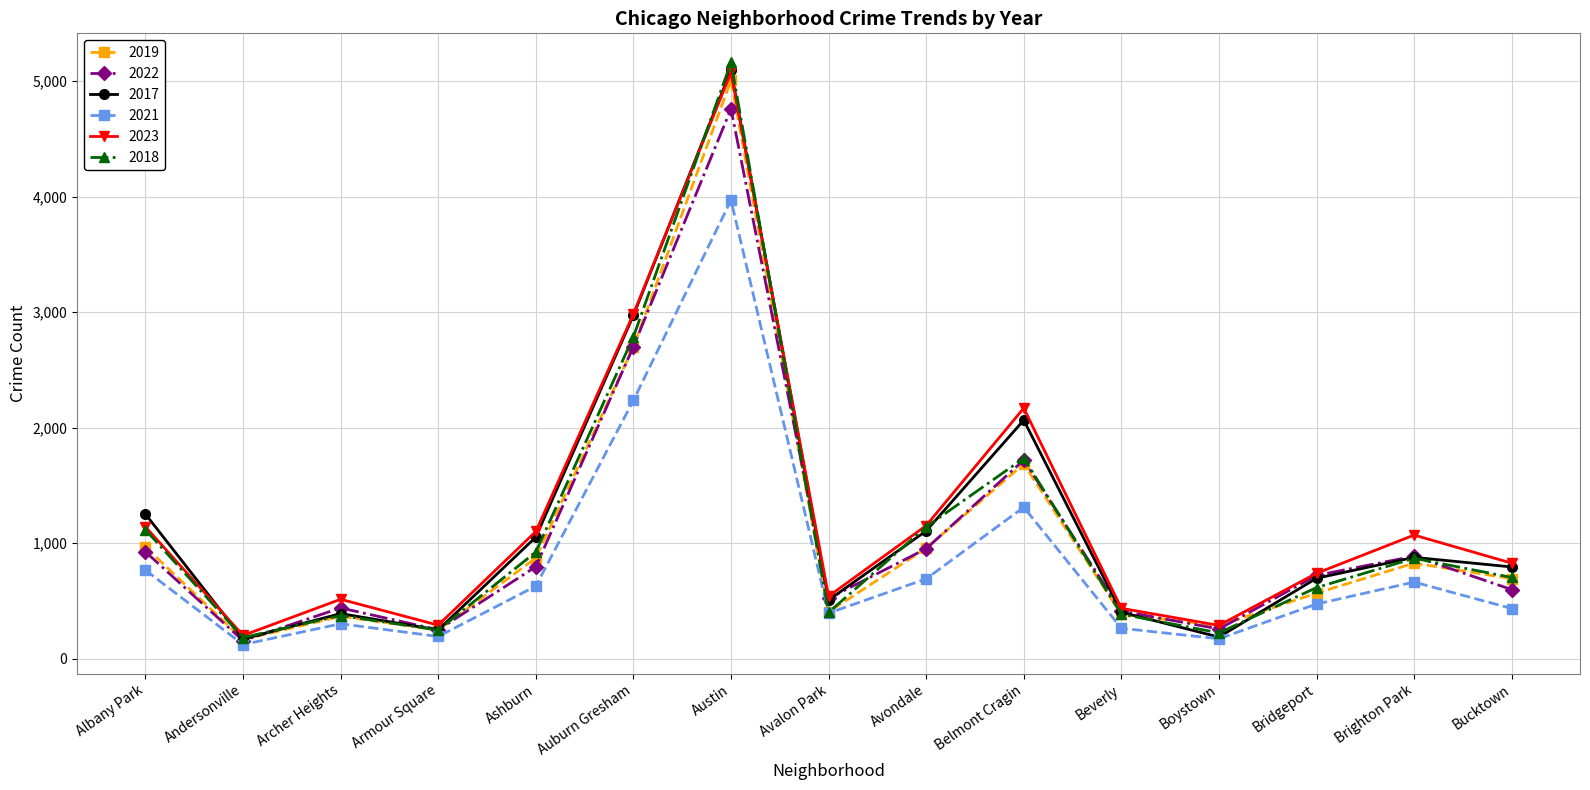

What is the total value across all series at Belmont Cragin?

10691